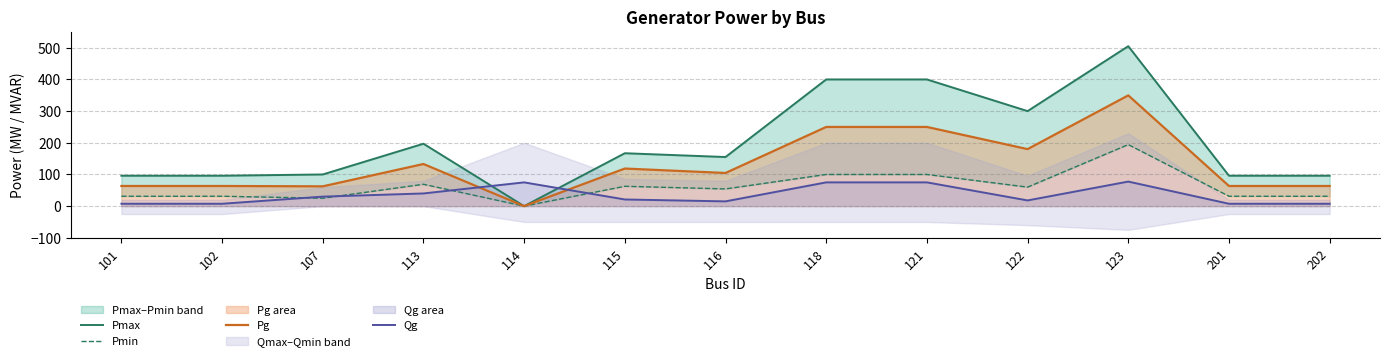

Does the chart have visible grid lines?

Yes